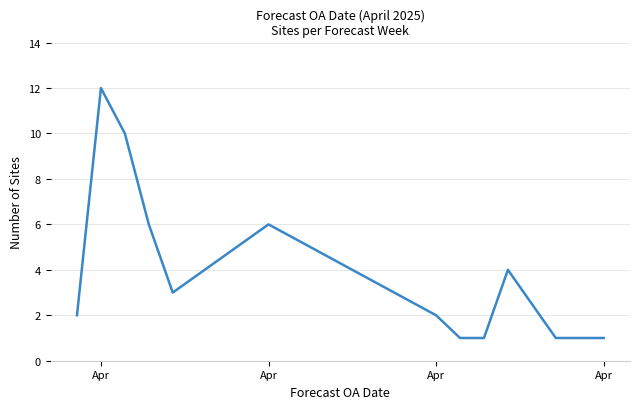

How many series are shown in this chart?

1